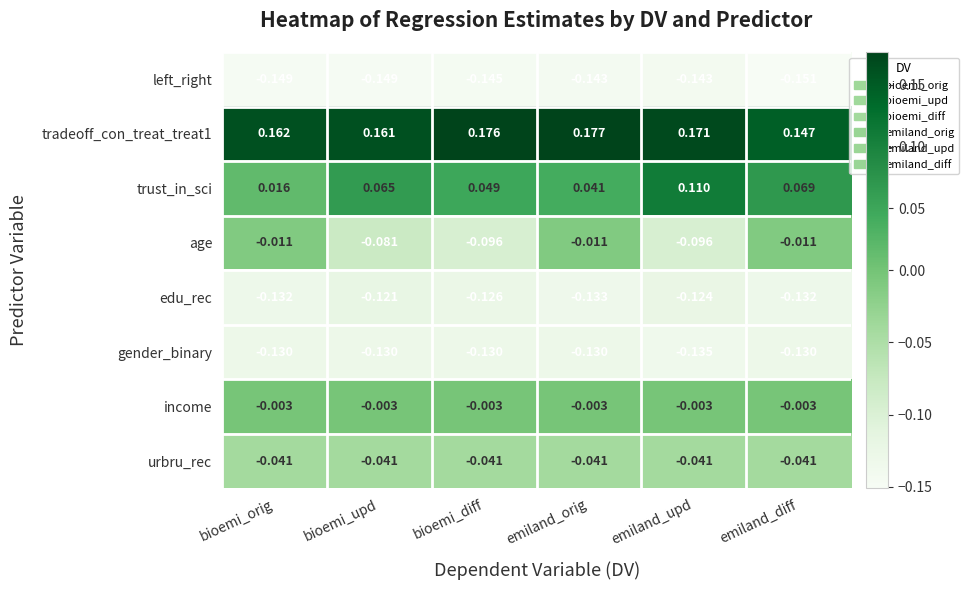

List the labels in order of tradeoff_con_treat_treat1 value, smallest first.

emiland_diff, bioemi_upd, bioemi_orig, emiland_upd, bioemi_diff, emiland_orig